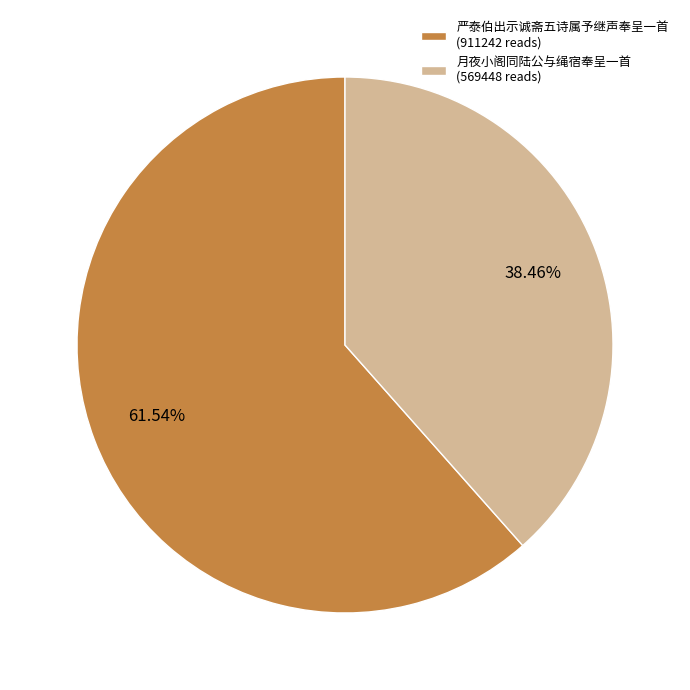

What is the ratio of the value at 严泰伯出示诚斋五诗属予继声奉呈一首 (911242 reads) to the value at 月夜小阁同陆公与绳宿奉呈一首 (569448 reads)?

1.6